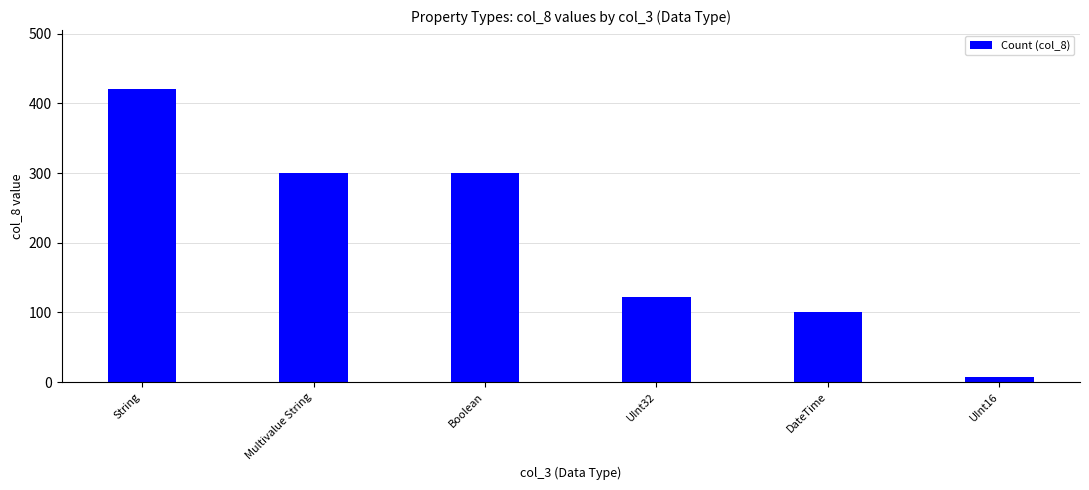

Are the bars grouped side by side (vs. stacked)?

No